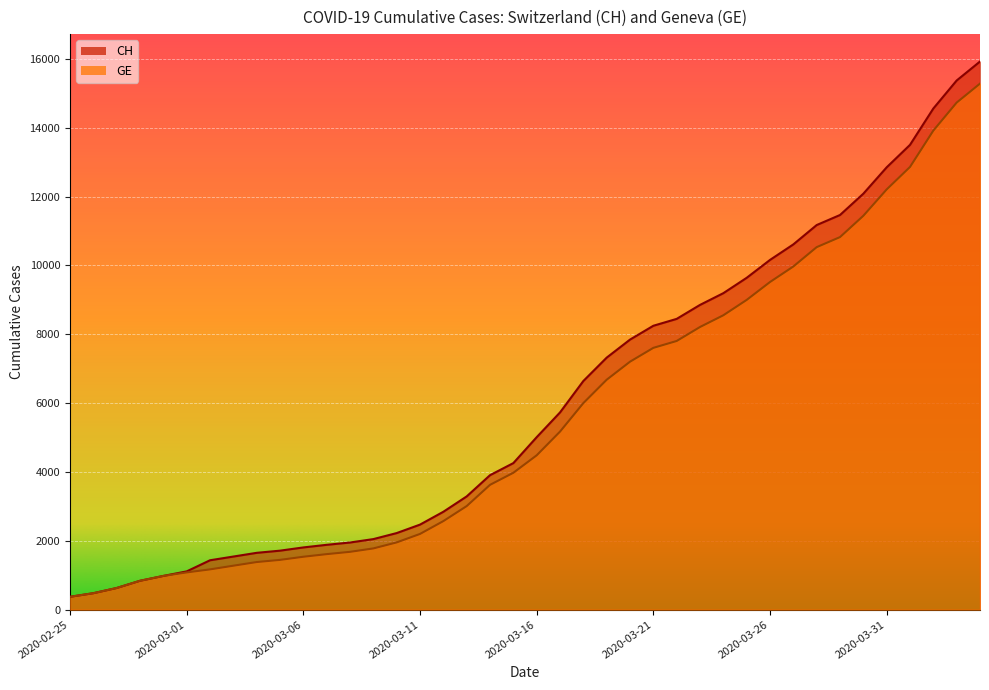

At which label does GE first exceed 4485?

2020-03-17